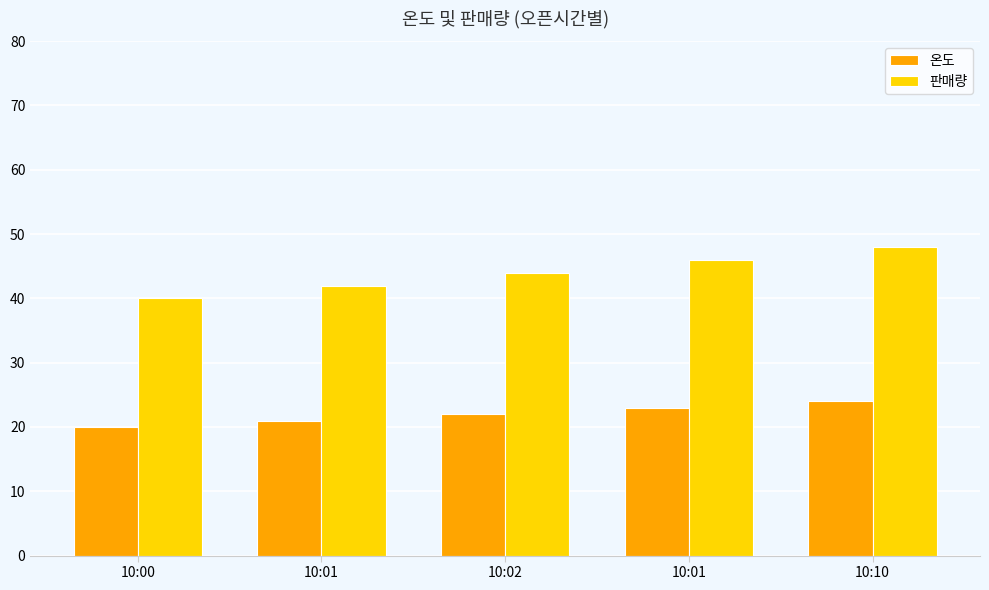

How many values in the 온도 series are below 22?

2